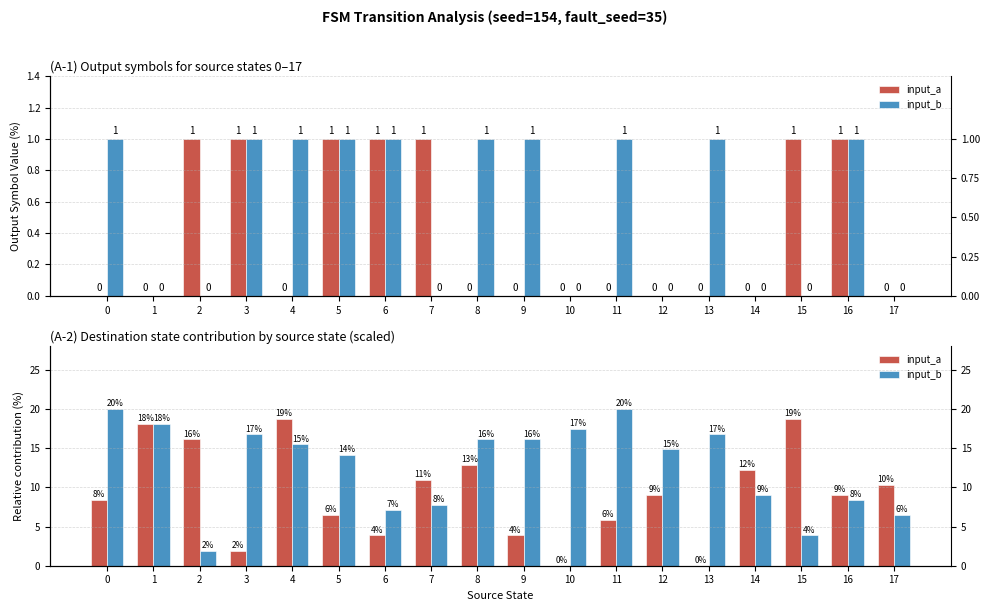

Which series has the largest total across all categories?

input_b